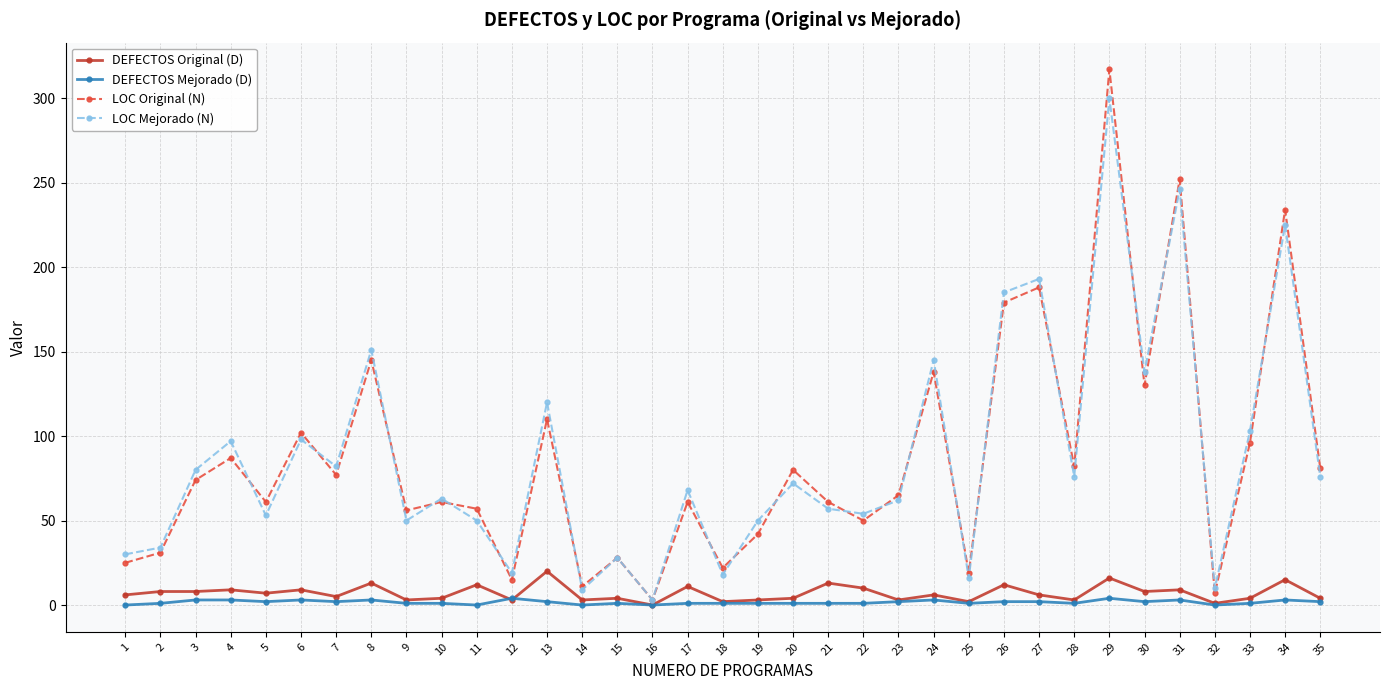

Rank the series by their maximum value, from lowest to highest.

DEFECTOS Mejorado (D), DEFECTOS Original (D), LOC Mejorado (N), LOC Original (N)